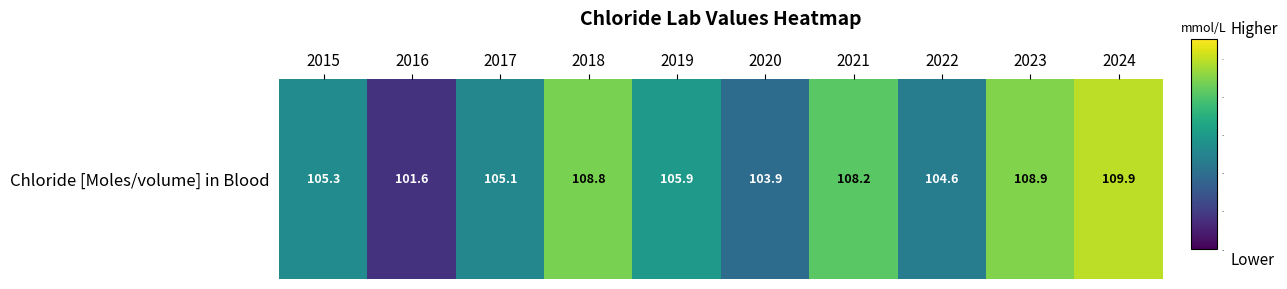

Reading left to right, extract all data points from this chart.

2015=105.3	2016=101.6	2017=105.1	2018=108.8	2019=105.9	2020=103.9	2021=108.2	2022=104.6	2023=108.9	2024=109.9